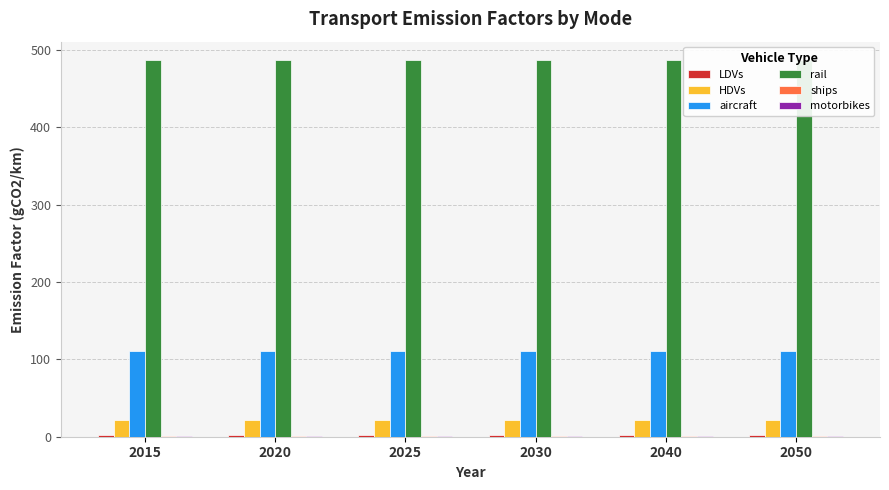

How many bars are there in each group?

6